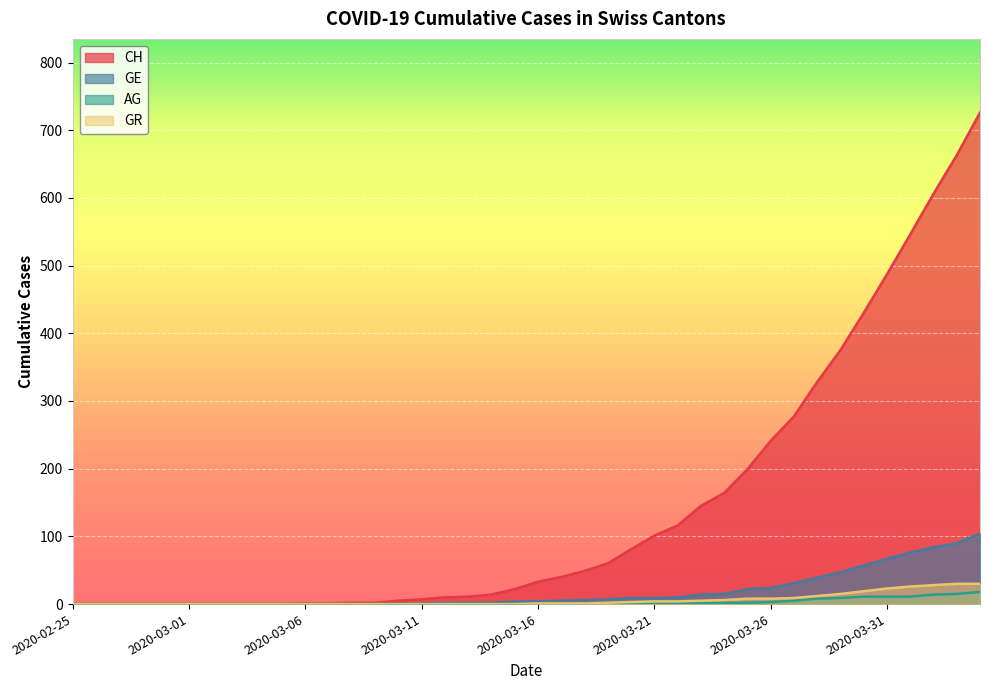

Which has a higher value, 2020-03-12 or 2020-03-26?

2020-03-26